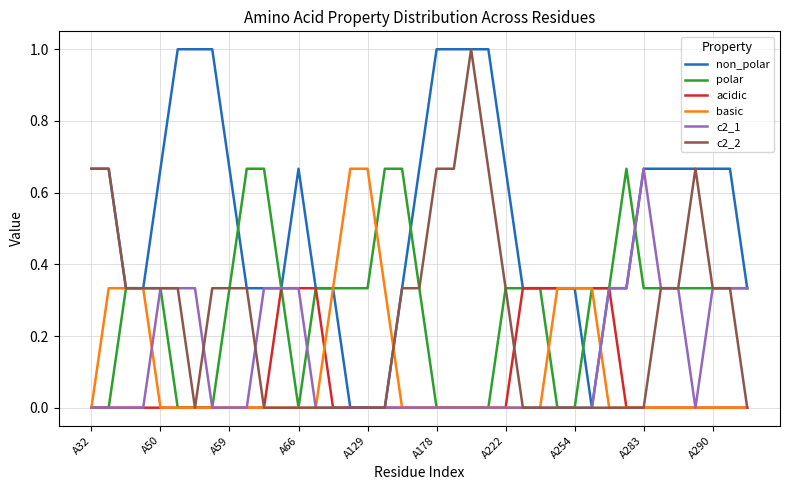

Which series has the largest total across all categories?

non_polar